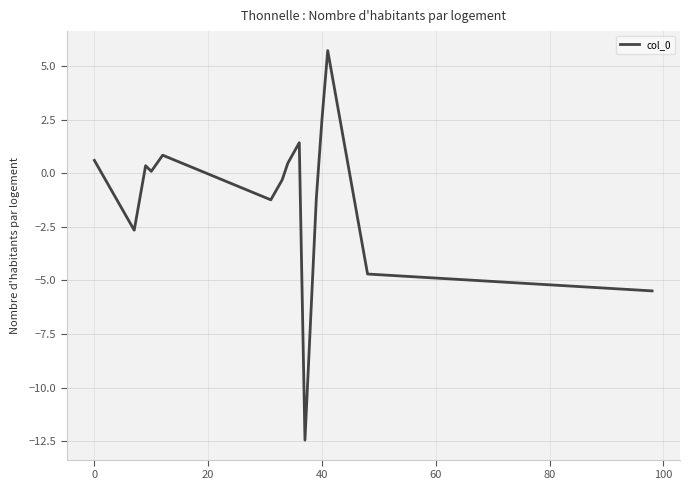

What is the minimum value shown in the chart?

-12.4